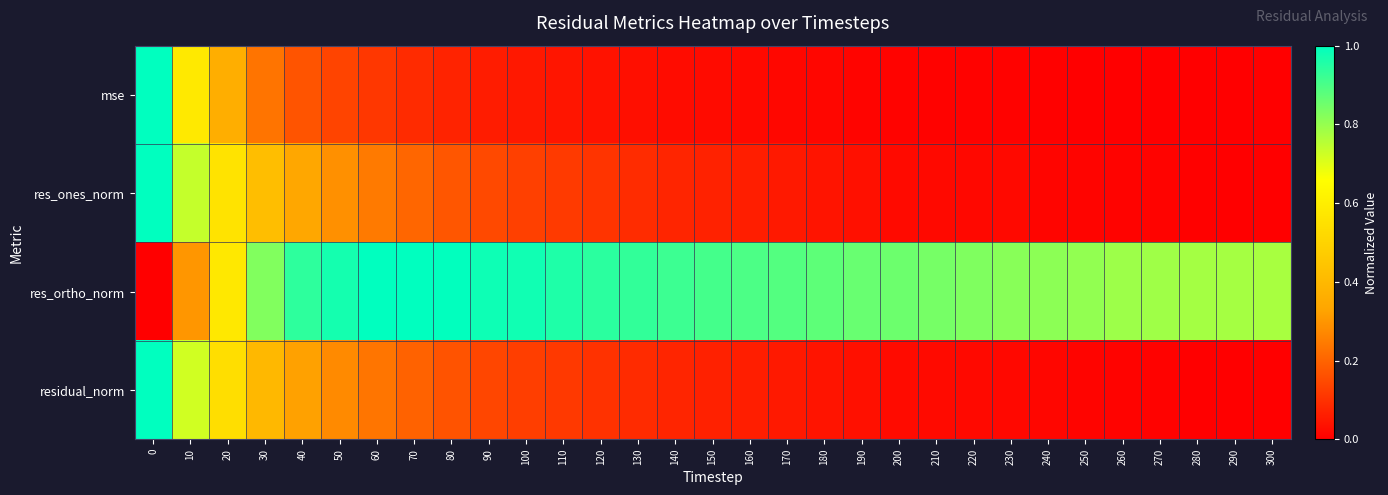

Reading left to right, what are all the values shown in this chart?

row_0: 1.0	0.6	0.4	0.2	0.2	0.1	0.1	0.1	0.1	0.1	0.0	0.0	0.0	0.0	0.0	0.0	0.0	0.0	0.0	0.0	0.0	0.0	0.0	0.0	0.0	0.0	0.0	0.0	0.0	0.0	0.0
row_1: 1.0	0.7	0.6	0.4	0.3	0.3	0.2	0.2	0.2	0.1	0.1	0.1	0.1	0.1	0.1	0.1	0.1	0.1	0.0	0.0	0.0	0.0	0.0	0.0	0.0	0.0	0.0	0.0	0.0	0.0	0.0
row_2: 0.0	0.3	0.6	0.8	0.9	1.0	1.0	1.0	1.0	1.0	1.0	1.0	0.9	0.9	0.9	0.9	0.9	0.9	0.9	0.9	0.9	0.8	0.8	0.8	0.8	0.8	0.8	0.8	0.8	0.8	0.8
row_3: 1.0	0.7	0.5	0.4	0.3	0.3	0.2	0.2	0.2	0.1	0.1	0.1	0.1	0.1	0.1	0.1	0.1	0.1	0.0	0.0	0.0	0.0	0.0	0.0	0.0	0.0	0.0	0.0	0.0	0.0	0.0